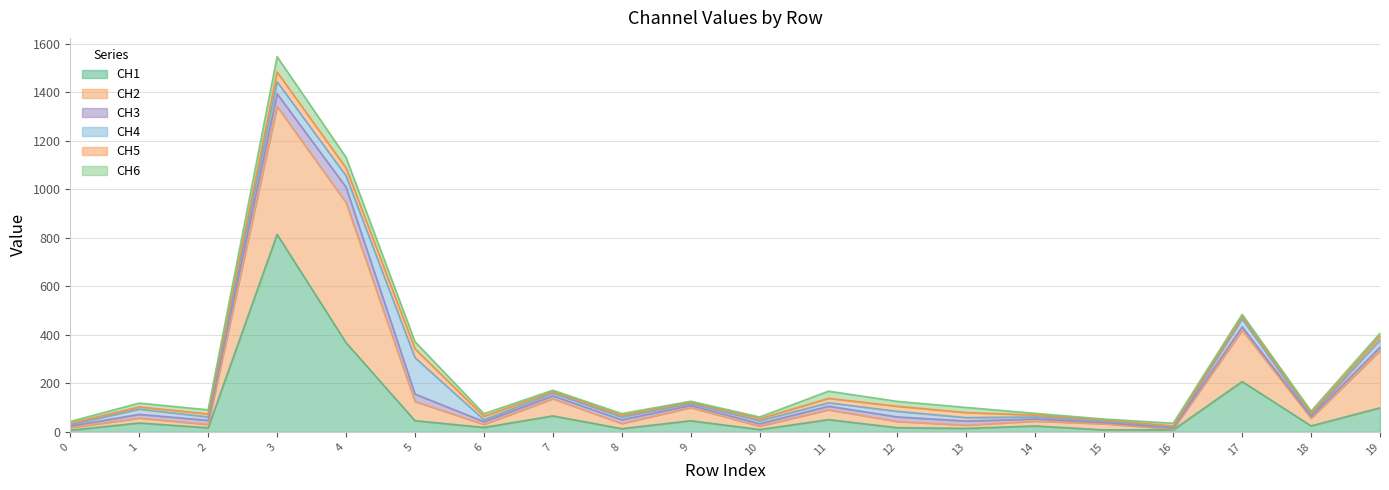

Reading left to right, list all the values displayed in this chart.

CH1: 6.9	36.8	17.0	813.9	367.7	46.2	18.4	65.9	13.3	46.0	9.7	50.5	17.2	14.6	24.5	8.2	8.4	207.5	24.7	99.1
CH2: 10.5	20.2	13.8	527.3	577.1	79.0	12.7	70.8	21.3	54.3	14.2	40.7	25.7	13.3	20.1	25.2	3.7	211.5	31.8	235.9
CH3: 6.6	15.4	17.0	52.1	63.9	30.8	11.3	11.9	15.5	9.0	10.0	14.9	18.8	17.0	9.0	4.7	4.2	13.8	6.6	14.1
CH4: 5.5	21.5	14.0	49.7	46.5	150.1	7.9	10.8	11.0	8.0	11.9	14.0	22.9	14.1	8.1	5.8	3.7	32.6	6.0	29.9
CH5: 6.5	9.0	12.2	40.0	32.3	36.4	13.7	6.8	6.7	5.5	8.5	18.2	20.8	20.7	7.8	5.1	4.8	10.3	7.2	16.3
CH6: 7.0	15.7	17.0	63.2	44.0	29.4	11.2	5.6	7.6	3.6	7.3	29.5	20.2	21.1	6.9	3.9	10.9	8.6	9.3	11.0